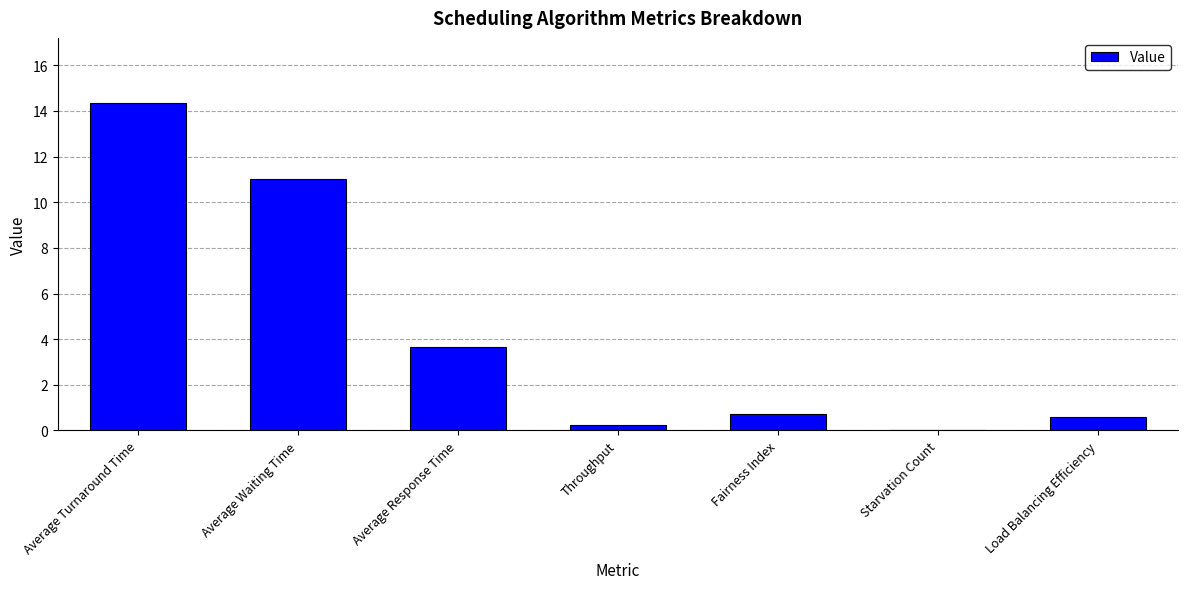

Reading right to left, transcribe all the data shown in this chart.

Load Balancing Efficiency=0.6	Starvation Count=0.0	Fairness Index=0.7	Throughput=0.2	Average Response Time=3.7	Average Waiting Time=11.0	Average Turnaround Time=14.3